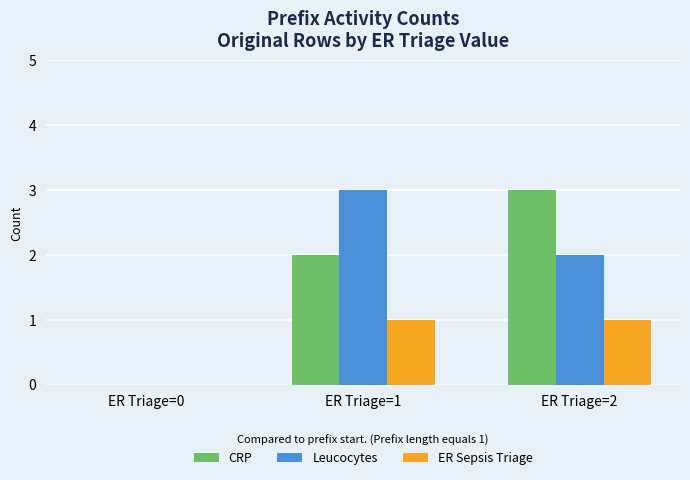

Reading right to left, list all the values displayed in this chart.

CRP: ER Triage=2=3	ER Triage=1=2	ER Triage=0=0
Leucocytes: ER Triage=2=2	ER Triage=1=3	ER Triage=0=0
ER Sepsis Triage: ER Triage=2=1	ER Triage=1=1	ER Triage=0=0